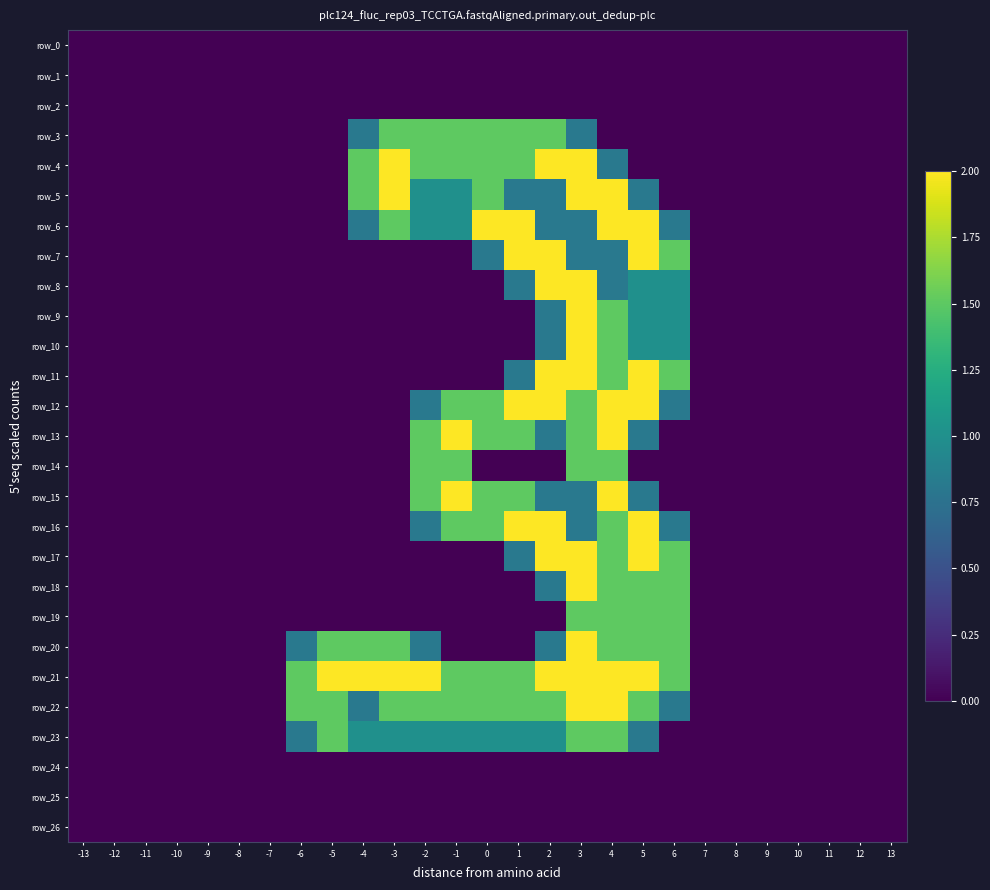

List the labels in order of row_16 value, largest first.

1, 2, 5, -1, 0, 4, -2, 3, 6, -13, -12, -11, -10, -9, -8, -7, -6, -5, -4, -3, 7, 8, 9, 10, 11, 12, 13